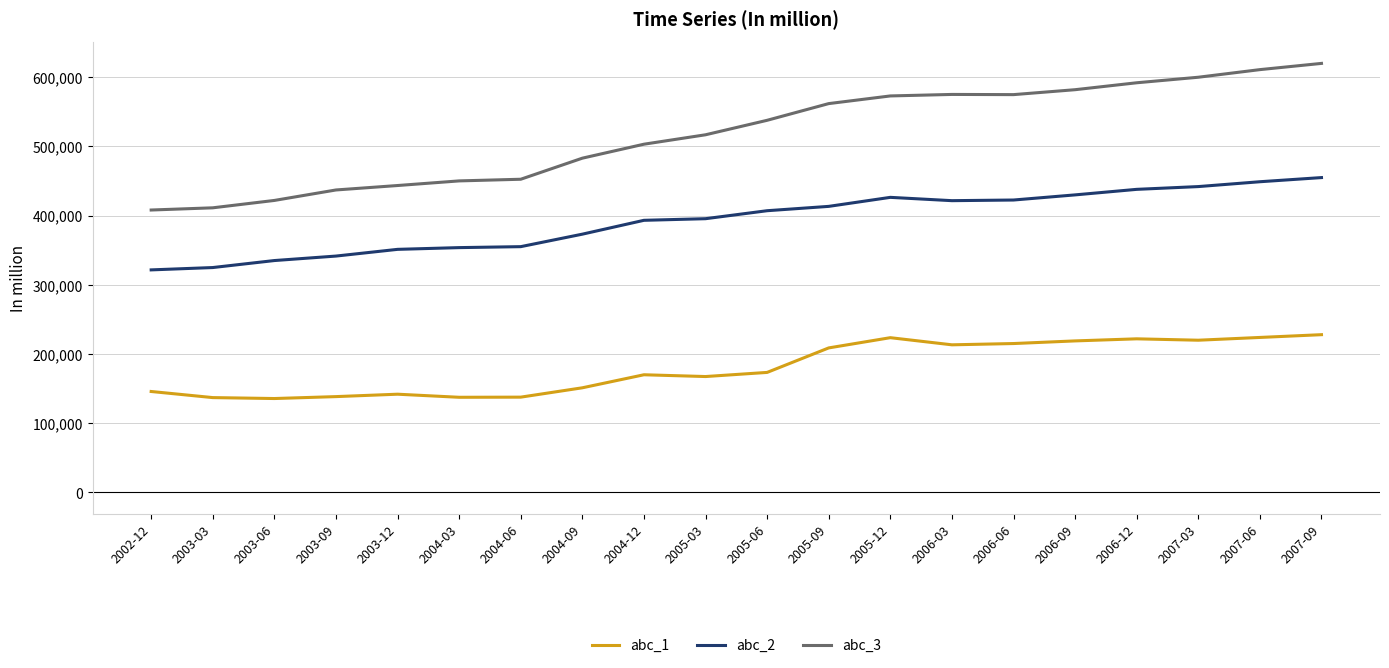

What is the spread (max minus min) of values at 2002-12?

262227